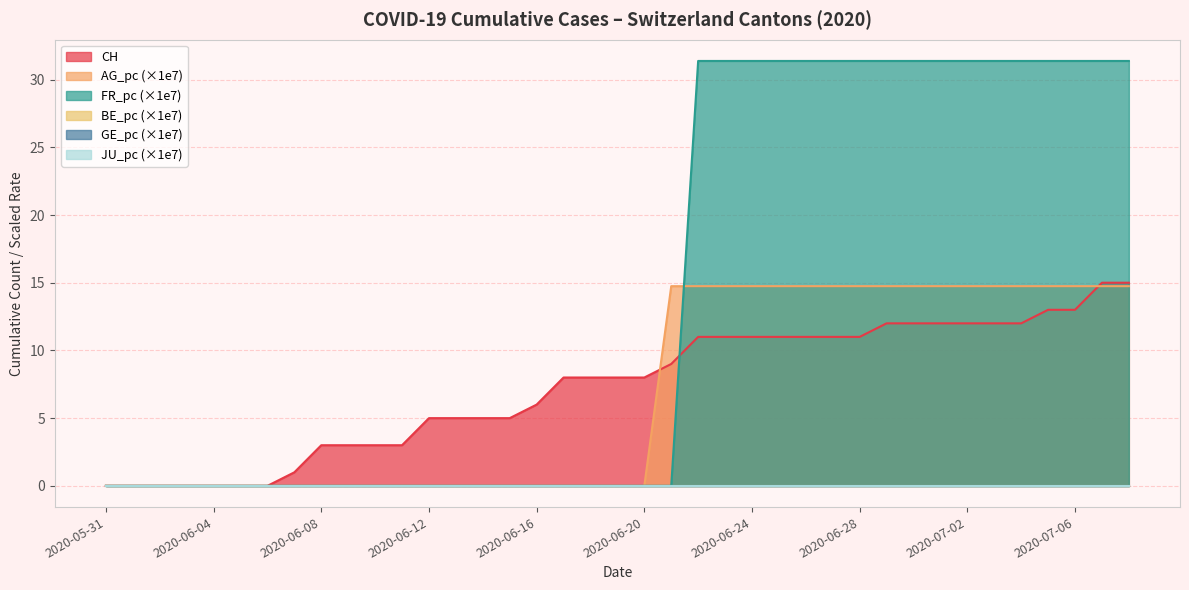

At which label does AG_pc reach its peak?

2020-06-21